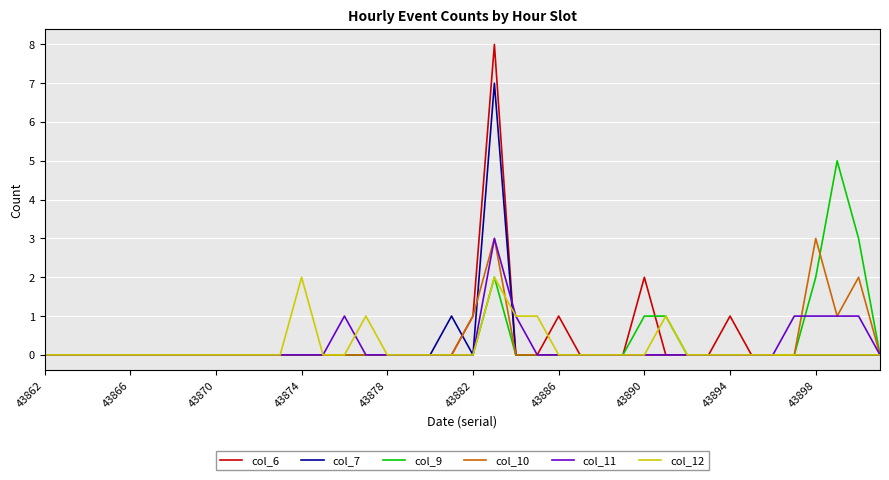

Which series has the widest spread of values?

col_6